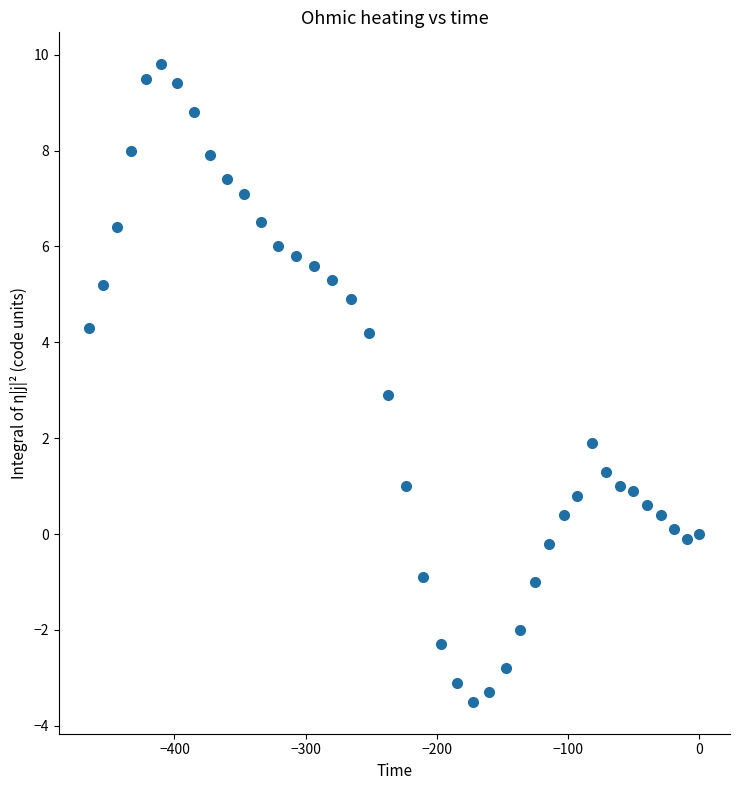

What is the range of Y values (max minus min)?

13.3